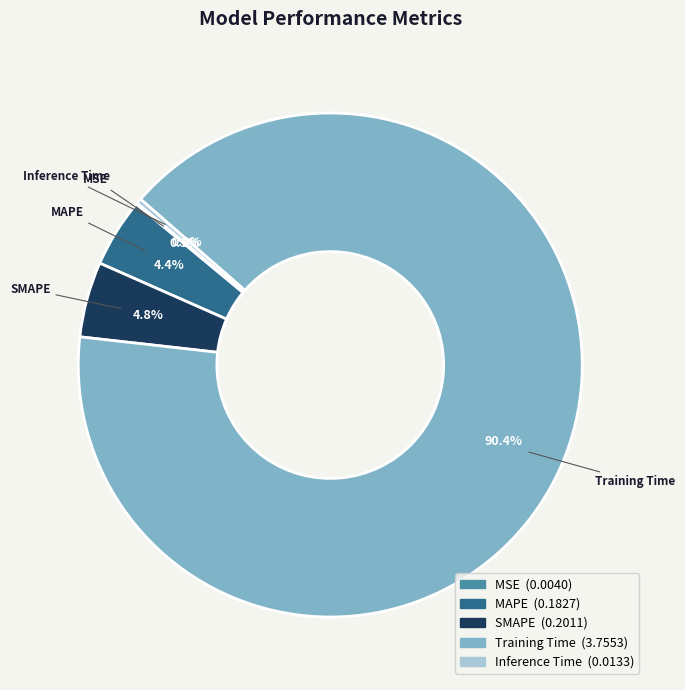

Which category accounts for the majority?

Training Time